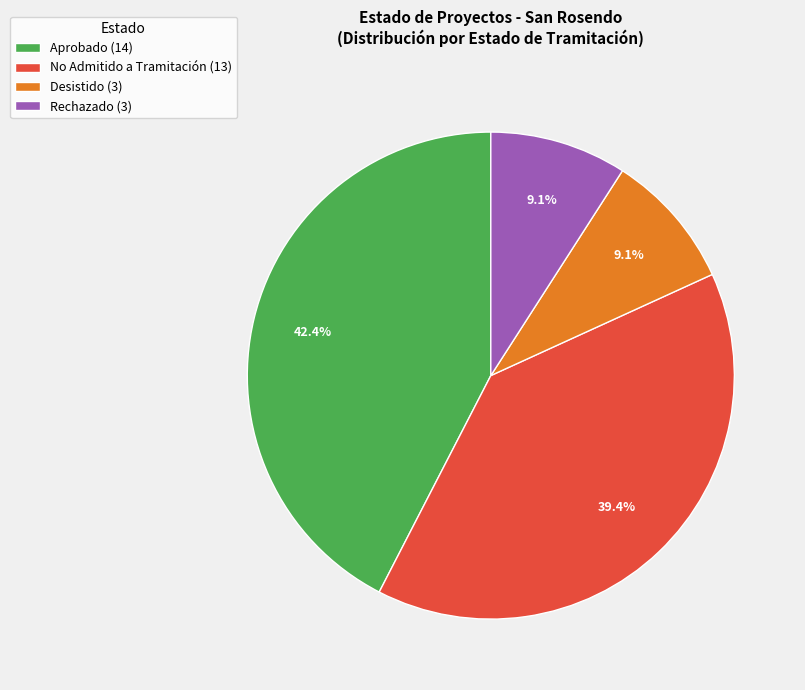

Is the sum of Desistido (3) and No Admitido a Tramitación (13) greater than half?

No